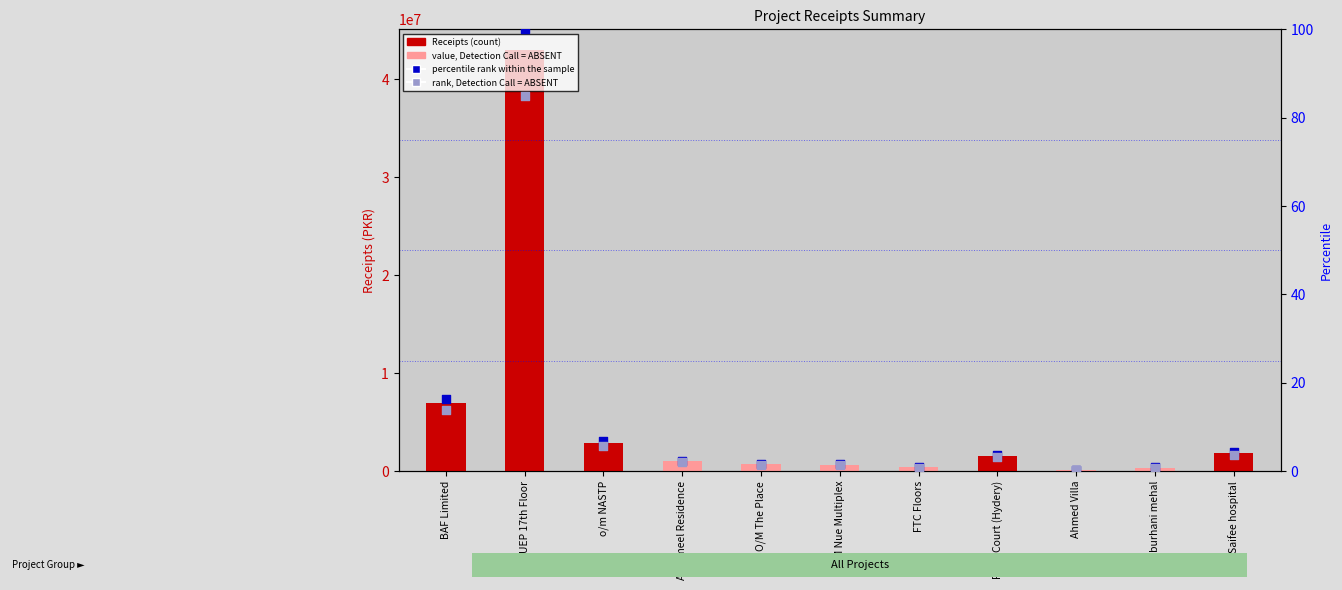

At which category is the sum across all series the highest?

UEP 17th Floor